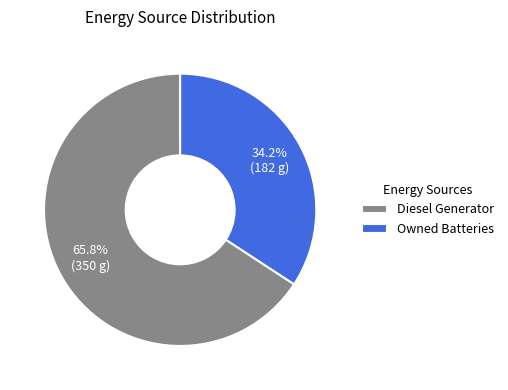

Which slice is the largest?

Diesel Generator